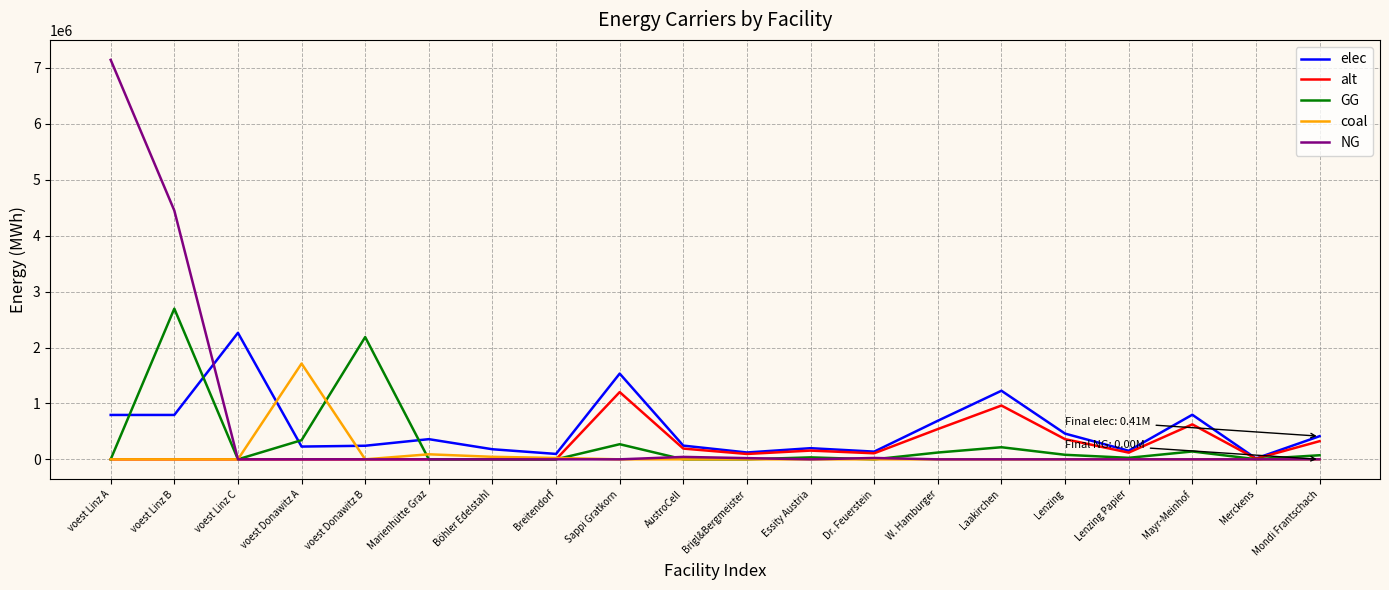

What is the difference between the elec values at Sappi Gratkorn and AustroCell?

1288056.0